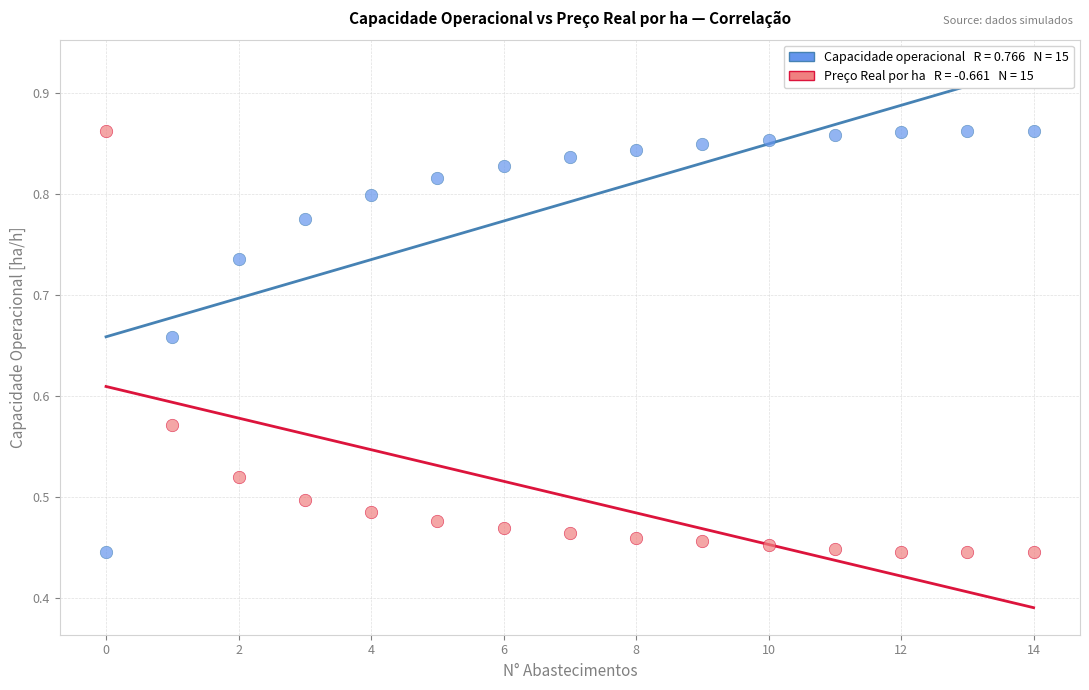

How many points are shown in the scatter plot?

30